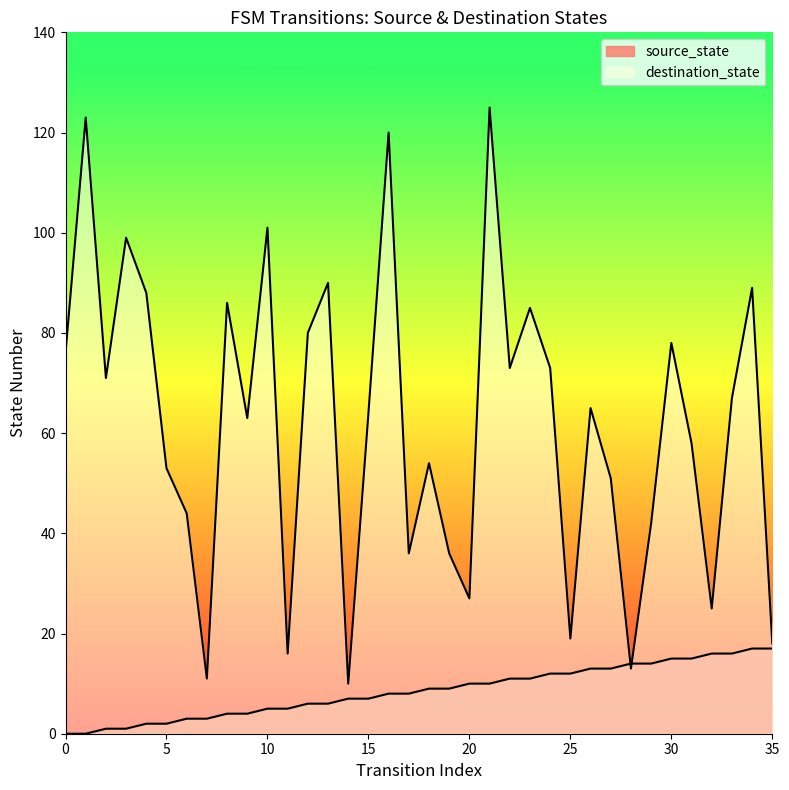

Where is source_state nearest to the value 8?

16